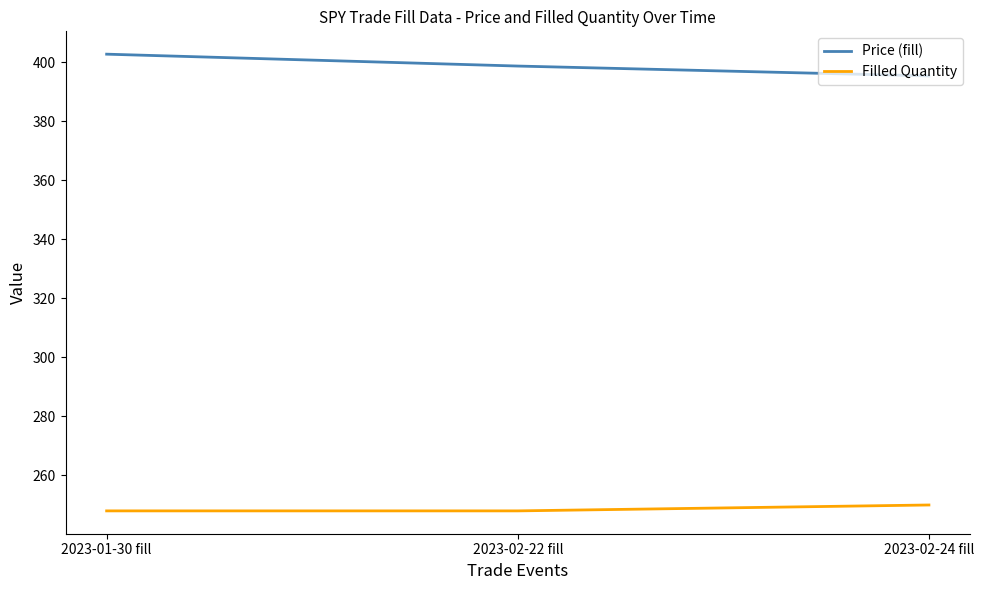

Read the Filled Quantity value at 2023-02-24 fill.

250.0